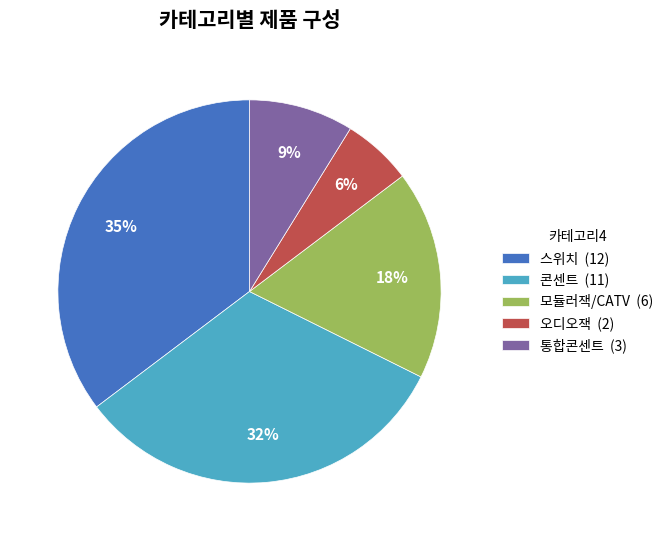

Do 오디오잭 (2) and 스위치 (12) together represent more than half of the pie?

No